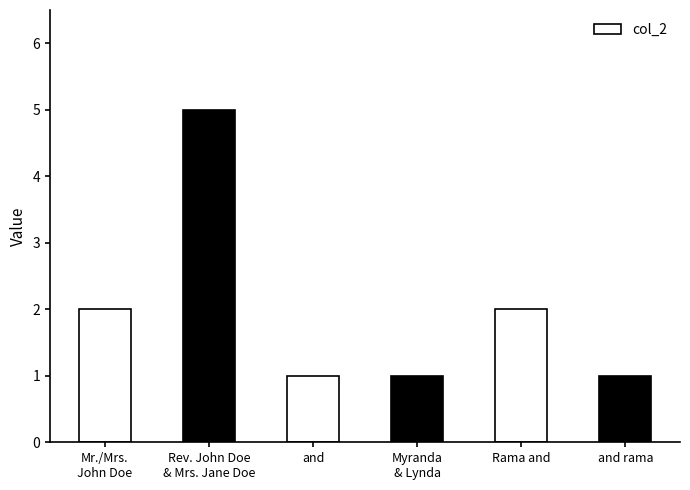

What is the sum of the values at Rama and and and rama?

3